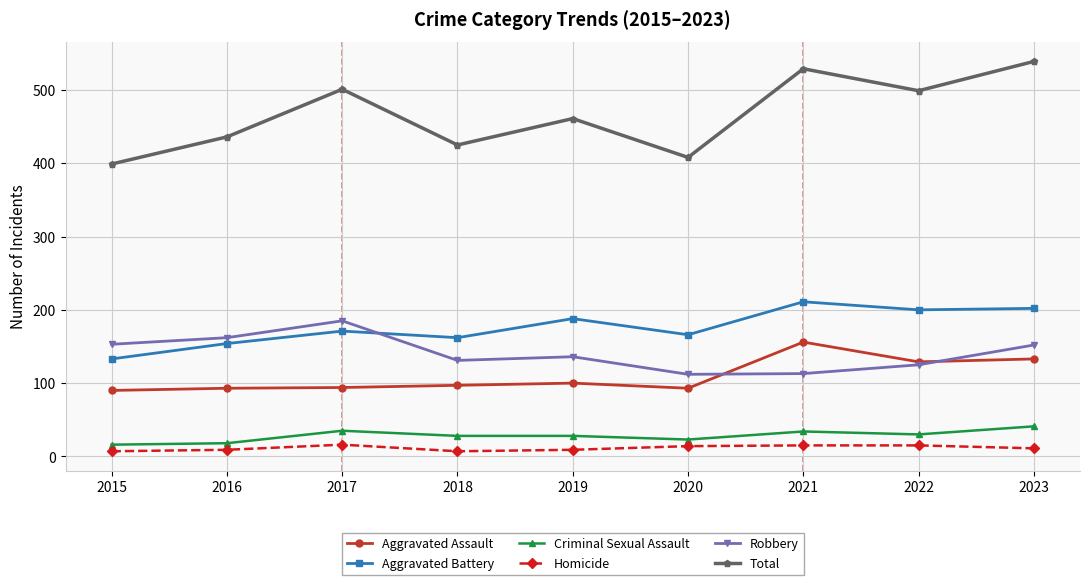

How many values in the Robbery series are below 136?

4